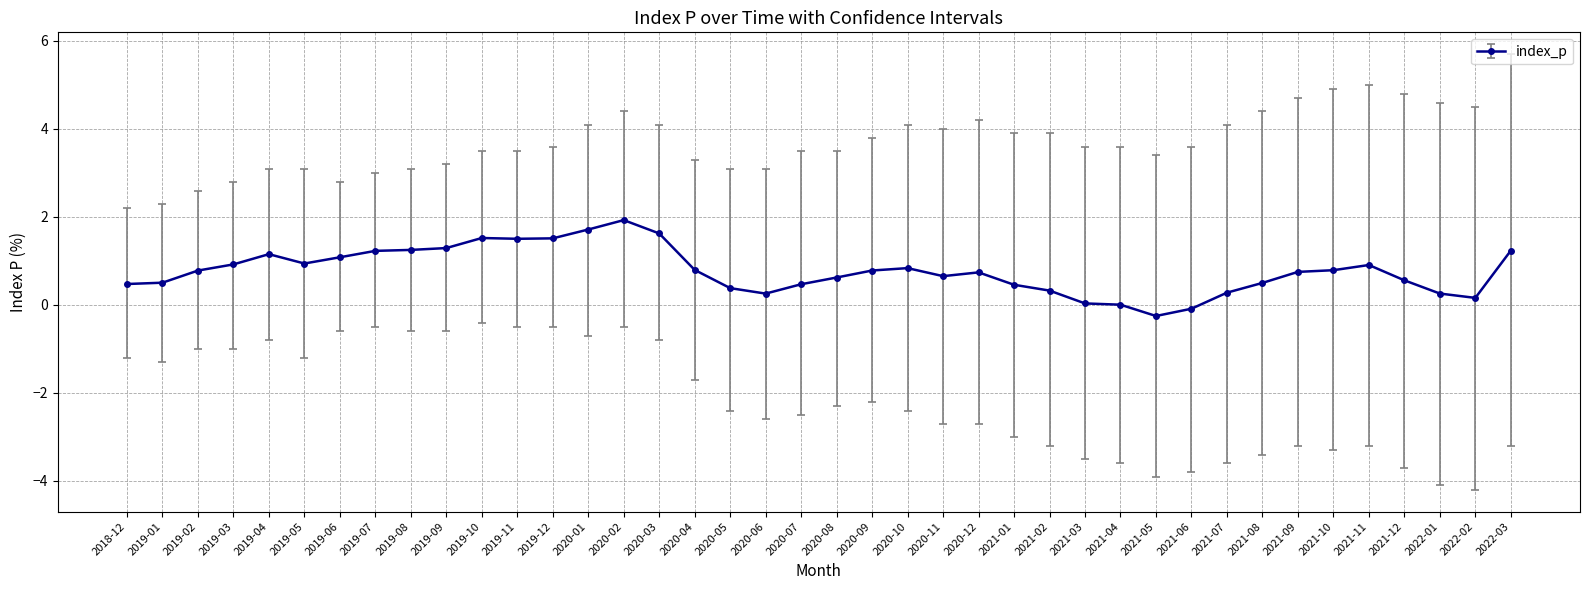

True or false: the data shows 0.3 at 2020-11.

False